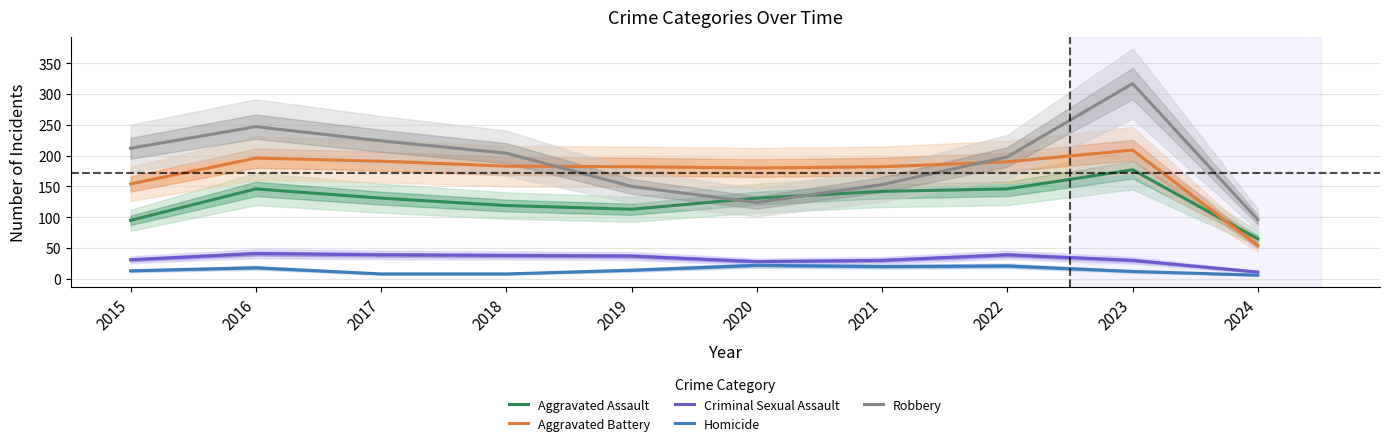

What is the average value of the Aggravated Assault series?

126